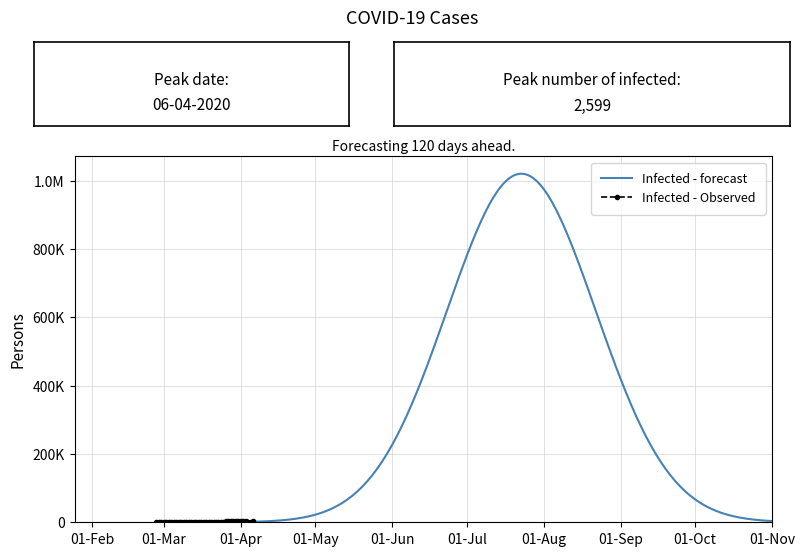

Reading left to right, transcribe all the data shown in this chart.

61	65	65	72	83	90	101	110	128	136	155	180	203	239	282	351	390	438	571	655	783	992	1165	1244	1345	1673	1925	2142	2340	2599	2538	2491	2637	2565	2467	2445	2451	2240	2190	2310